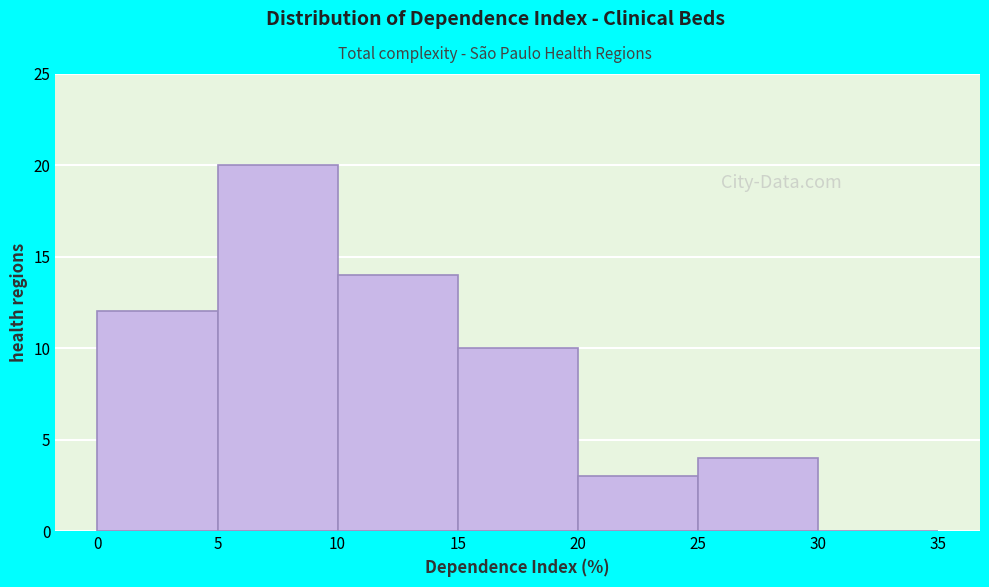

Reading left to right, transcribe this chart: for each bar, give the range it covers on the x-axis and its height. The values are not printed on the chart, so give them approximately, as read against the axis.

0 to 5: 12
5 to 10: 20
10 to 15: 14
15 to 20: 10
20 to 25: 3
25 to 30: 4
30 to 35: 0